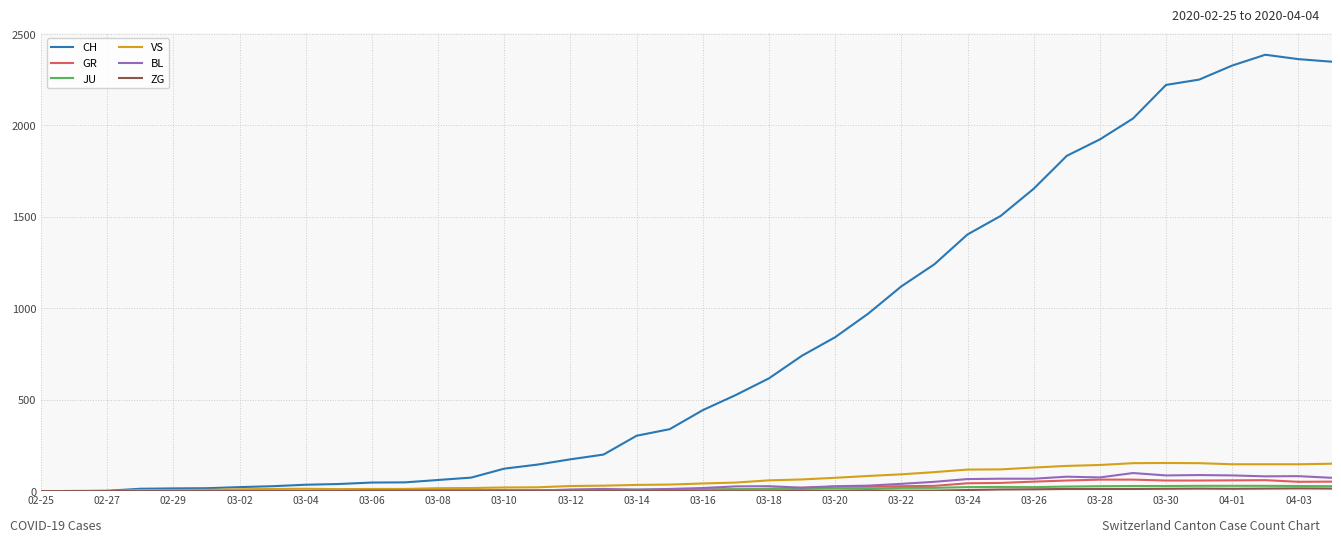

What is the highest value of the VS series?

154